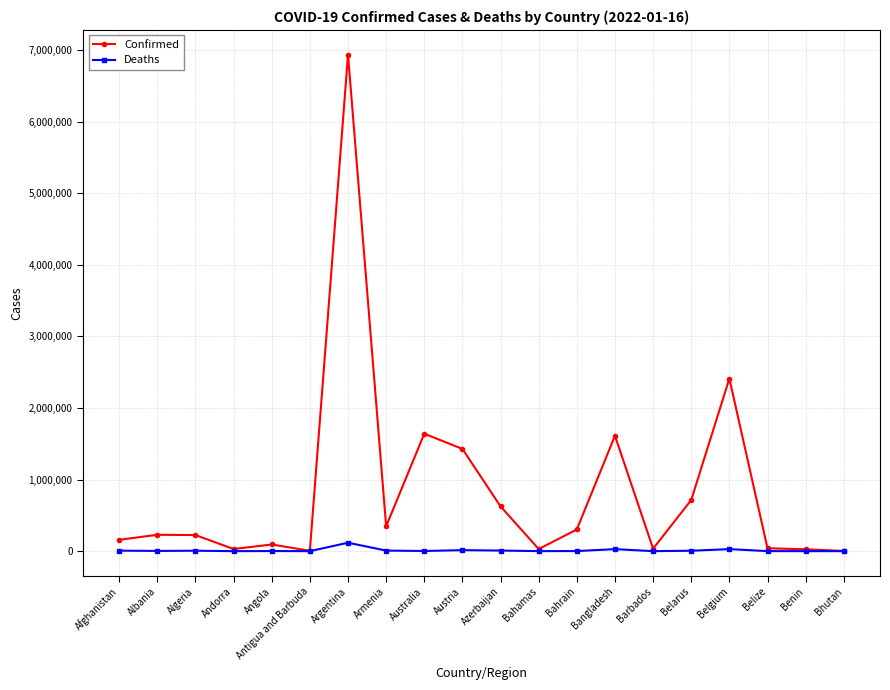

Which category has the highest value across all series?

Argentina